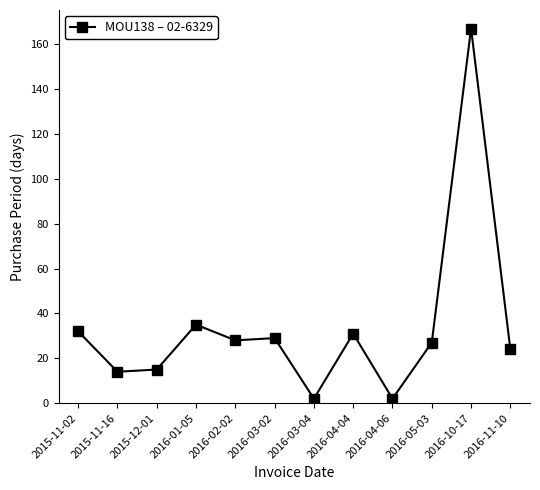

Count the number of categories in the chart.

12